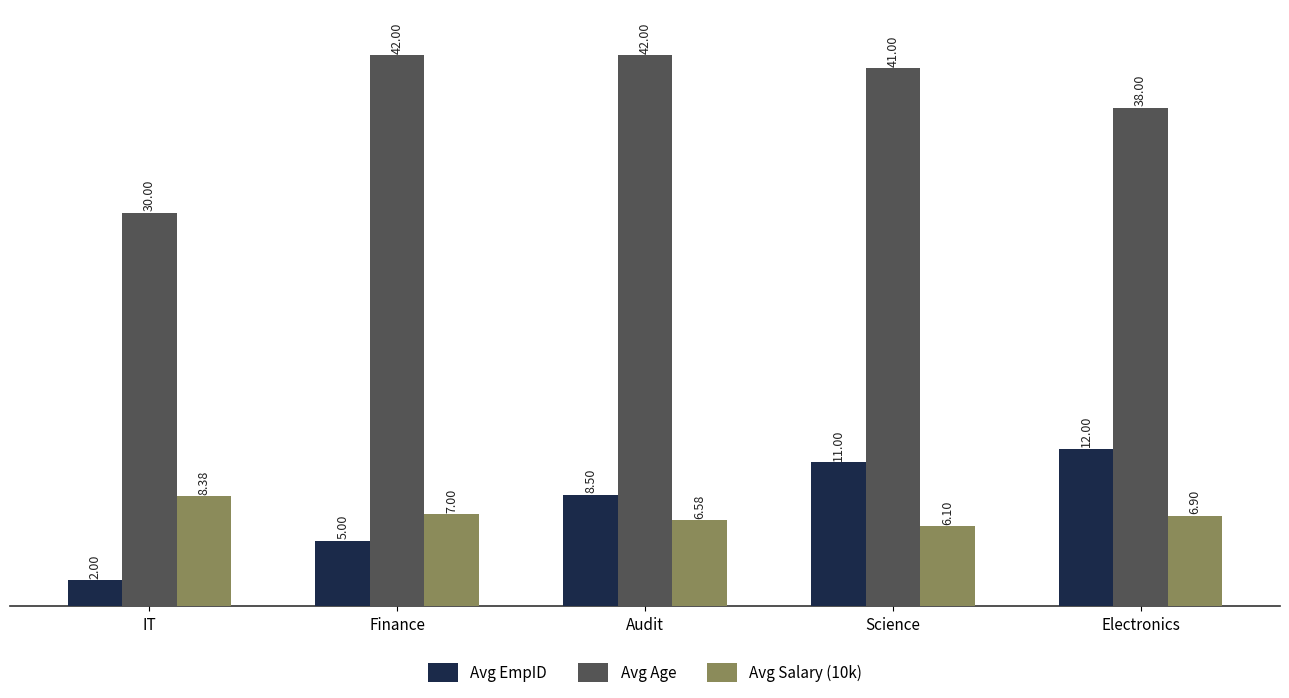

Are the bars grouped side by side (vs. stacked)?

Yes